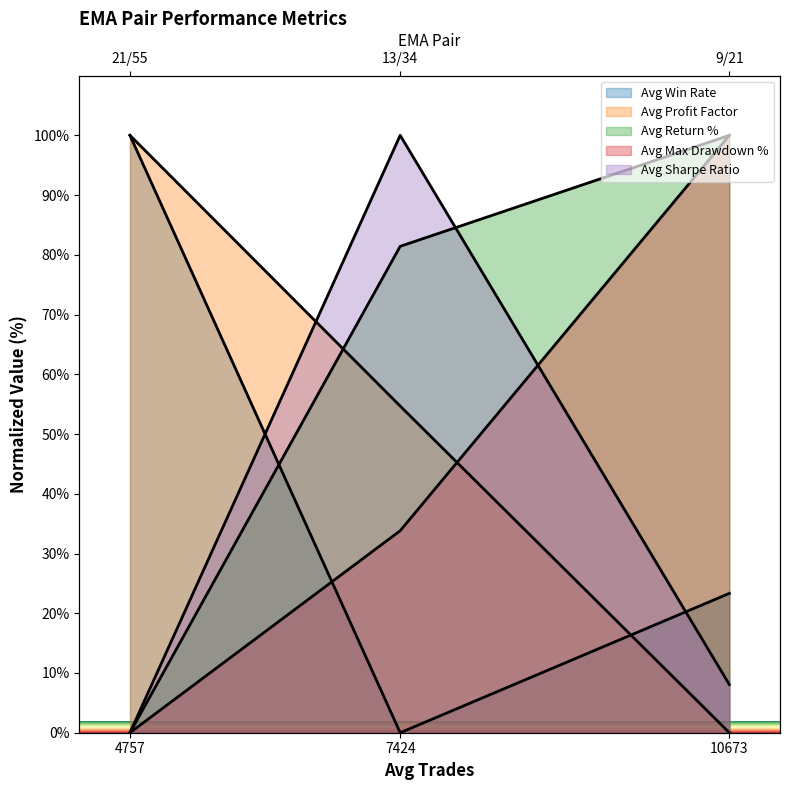

Which category has the lowest value across all series?

7424